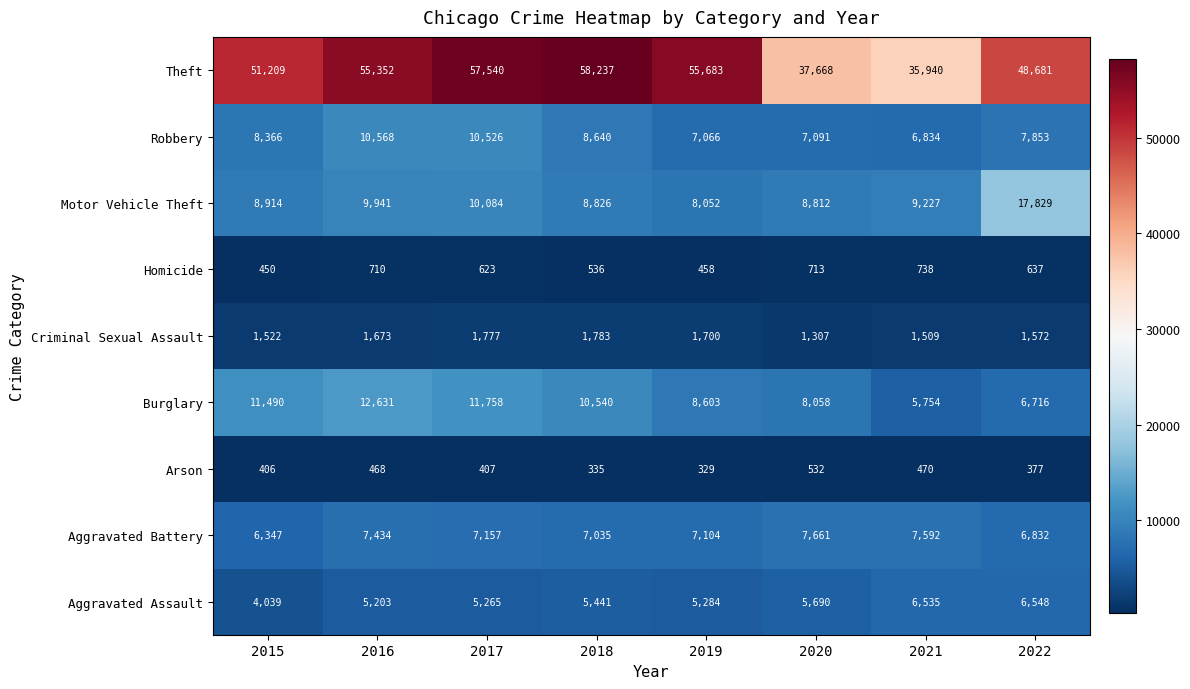

The value of Criminal Sexual Assault at 2018 is 945. True or false?

False